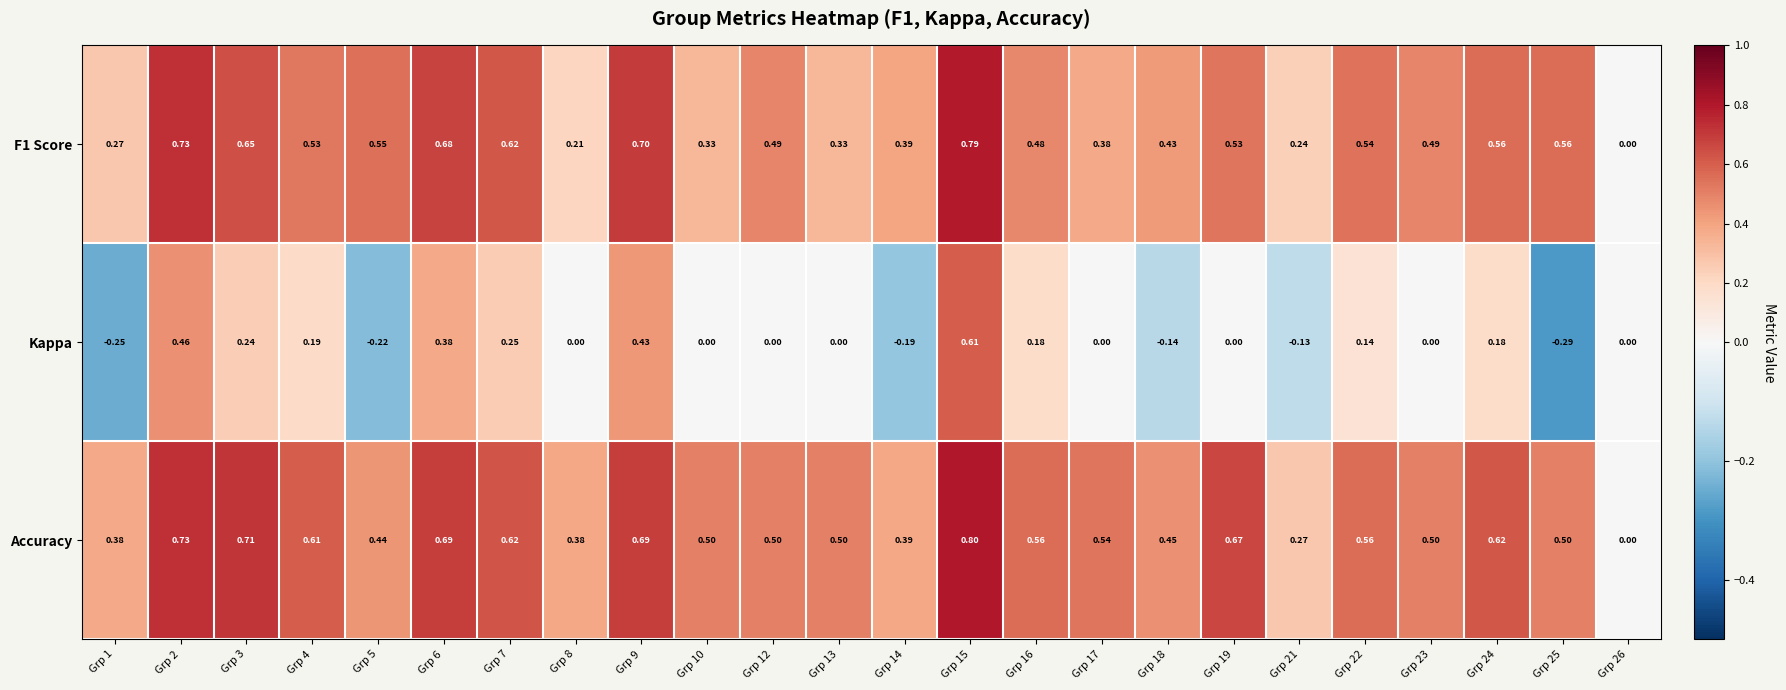

Is the value of Accuracy at Grp 7 greater than the value of Kappa at Grp 8?

Yes